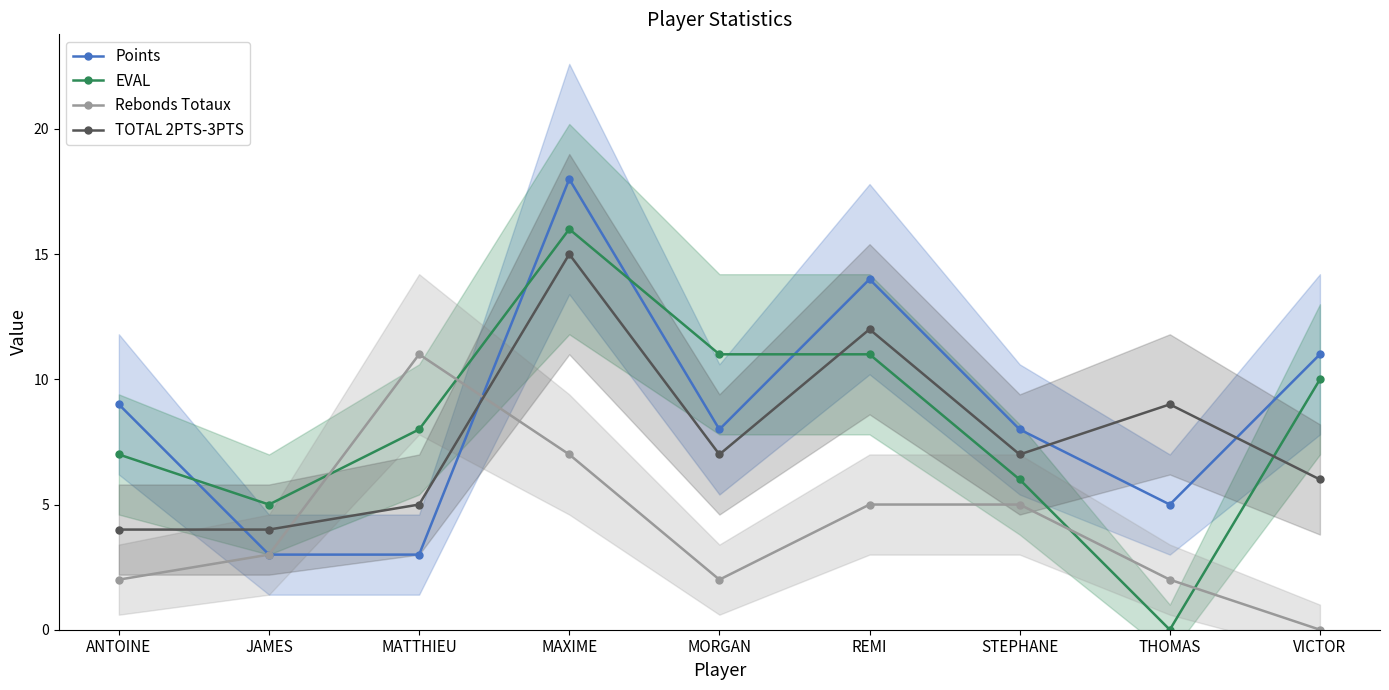

Reading right to left, what are all the values shown in this chart?

Points: 11	5	8	14	8	18	3	3	9
EVAL: 10	0	6	11	11	16	8	5	7
Rebonds Totaux: 0	2	5	5	2	7	11	3	2
TOTAL 2PTS-3PTS: 6	9	7	12	7	15	5	4	4